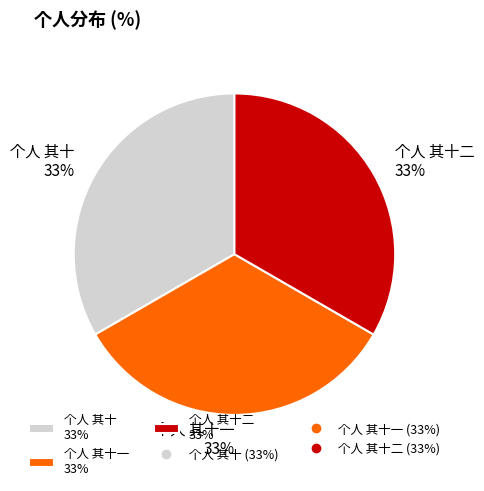

What percentage is the 个人 其十二 33% slice, to the nearest percent?

33%